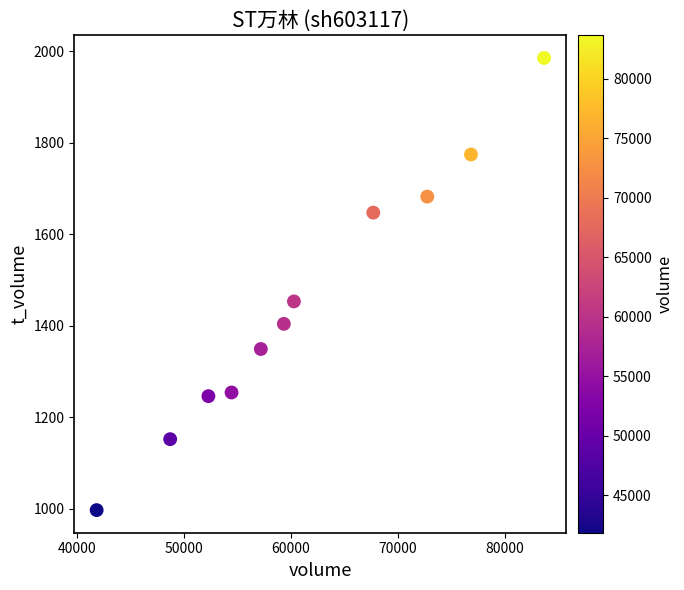

What is the range of Y values (max minus min)?

988